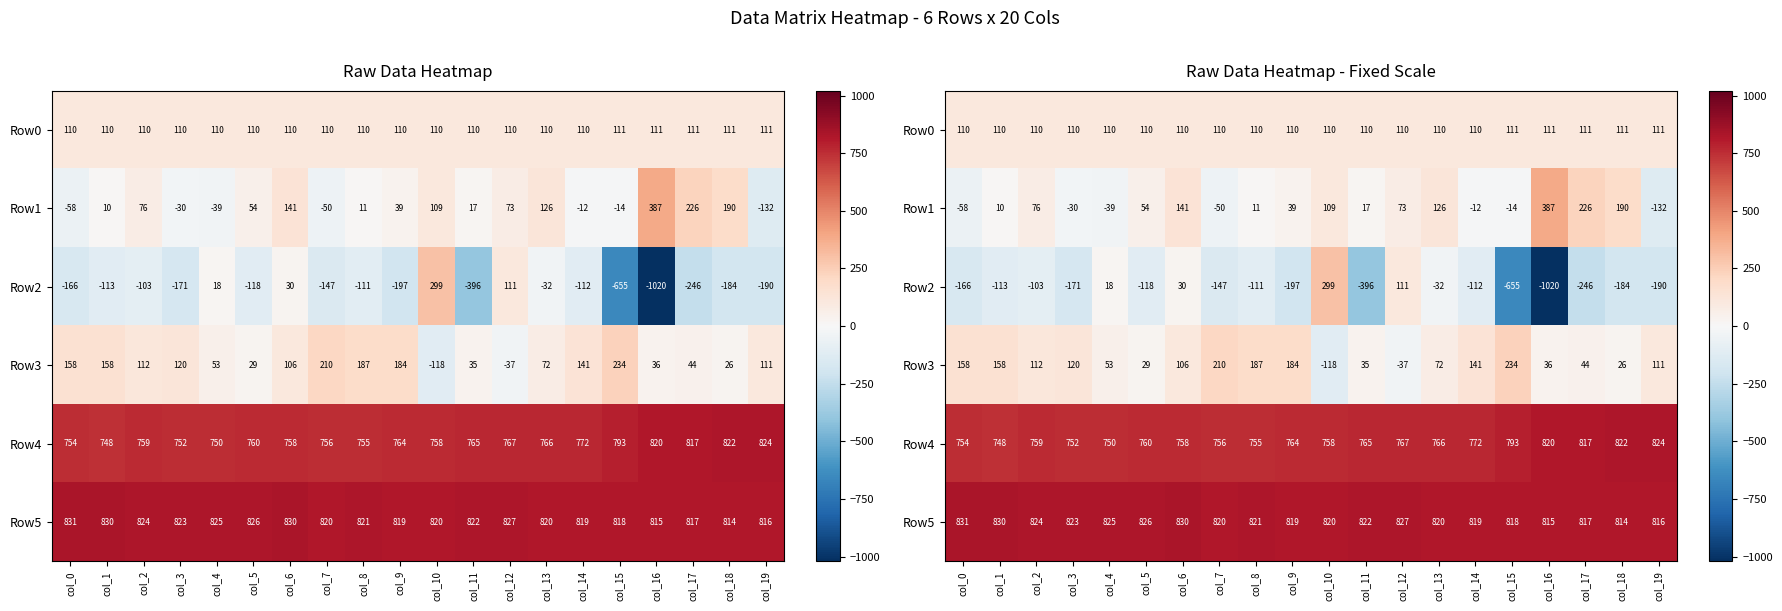

Which series has the widest spread of values?

Row2